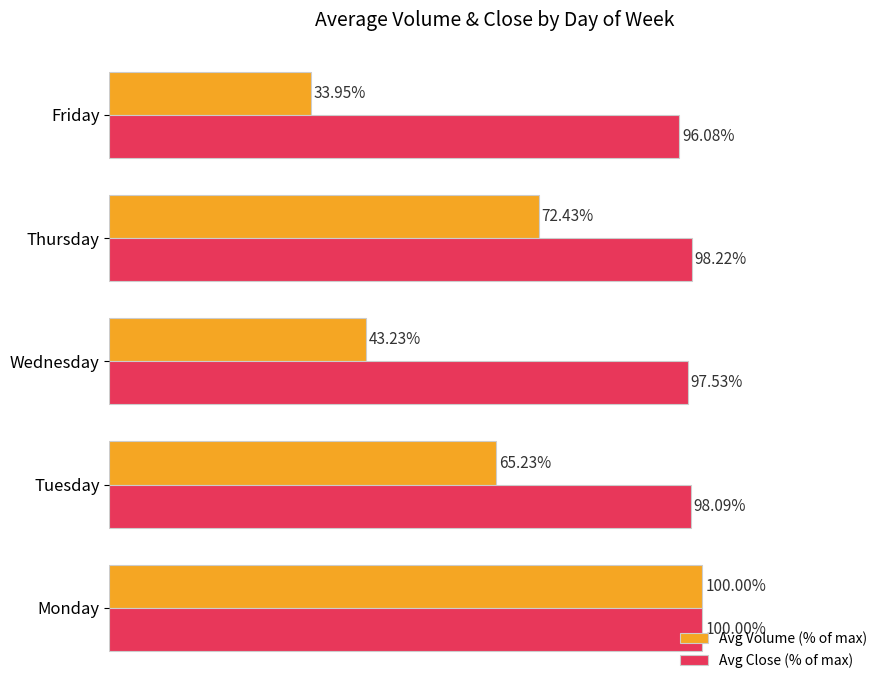

At which label is Avg Volume (% of max) closest to 66?

Tuesday